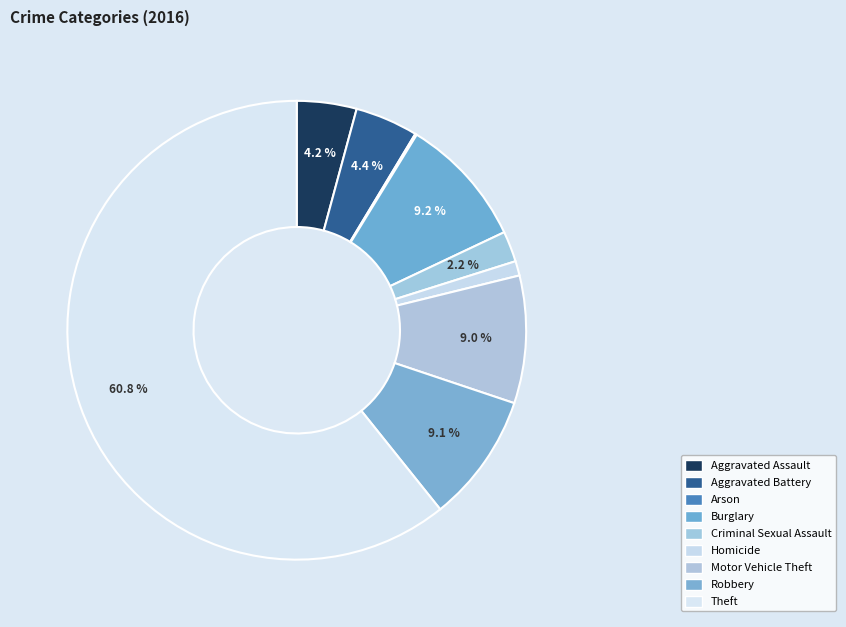

How many segments does this pie chart have?

9